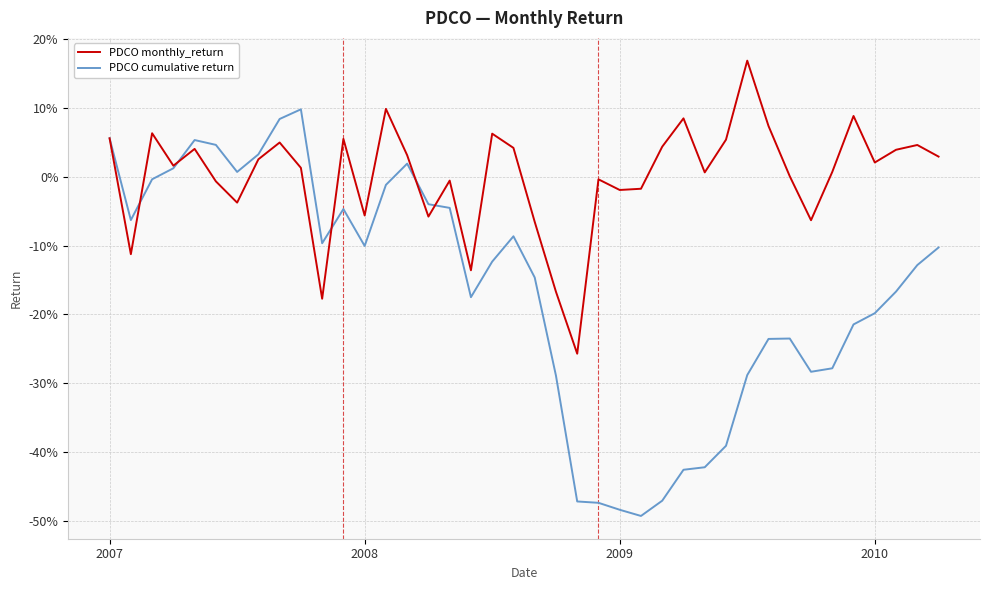

What are all the series names shown in the legend?

PDCO monthly_return, PDCO cumulative return